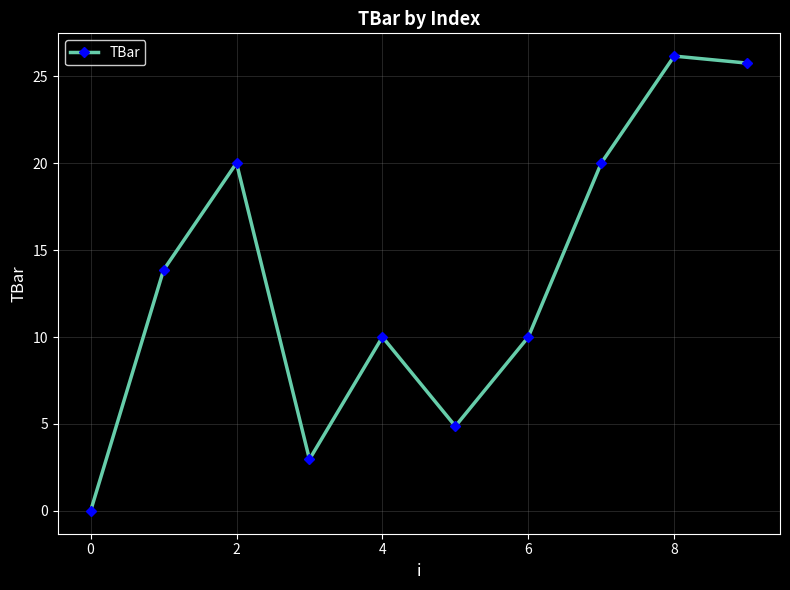

How many series are shown in this chart?

1